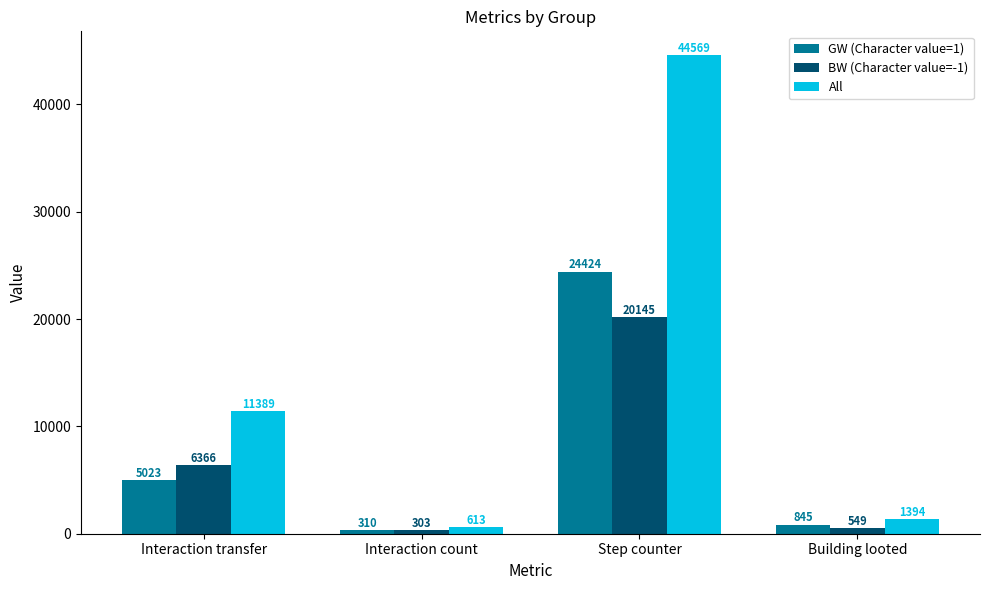

Reading right to left, what are all the values shown in this chart?

GW (Character value=1): Building looted=845	Step counter=24424	Interaction count=310	Interaction transfer=5023
BW (Character value=-1): Building looted=549	Step counter=20145	Interaction count=303	Interaction transfer=6366
All: Building looted=1394	Step counter=44569	Interaction count=613	Interaction transfer=11389